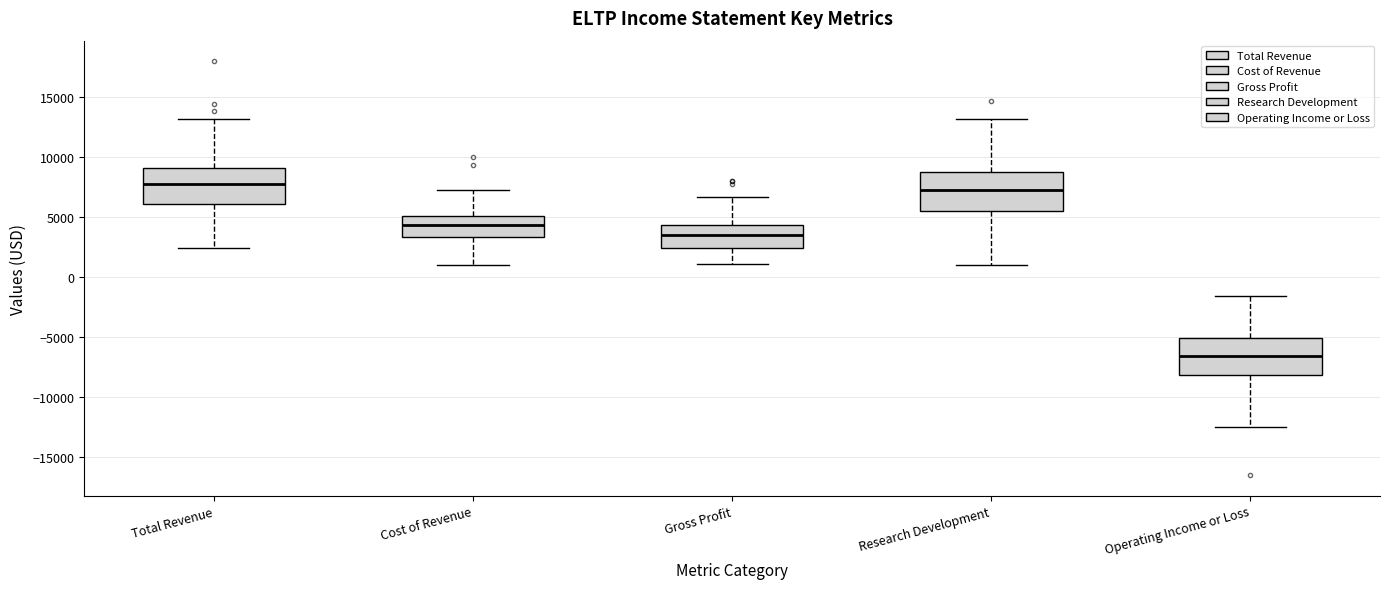

Where does the median line of the box for Total Revenue sit on the y-axis? The values are not printed on the chart, so give them approximately, as read against the axis.

8000